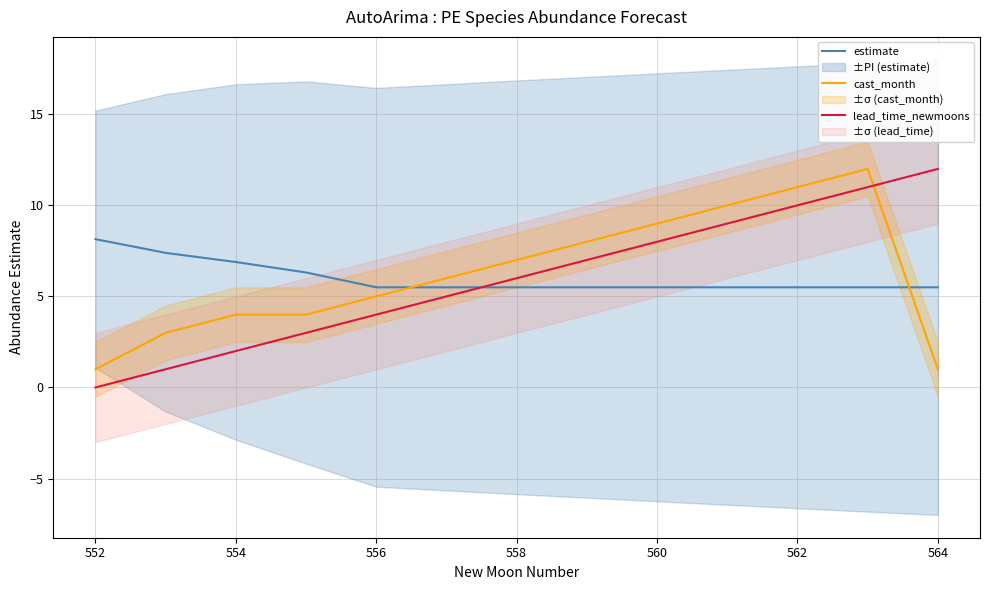

Rank the series by their maximum value, from highest to lowest.

cast_month, lead_time_newmoons, estimate